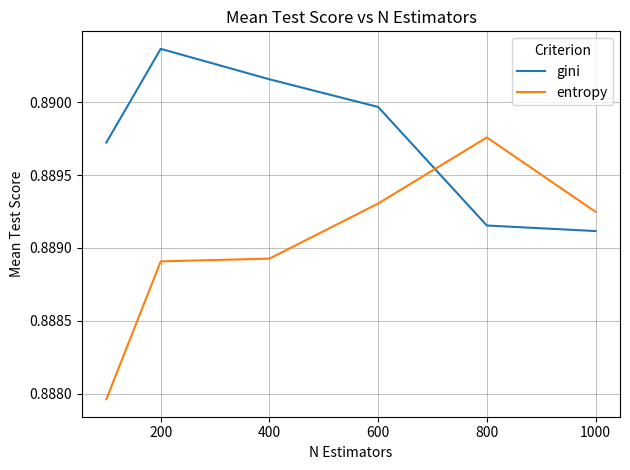

Rank the series by their maximum value, from lowest to highest.

entropy, gini